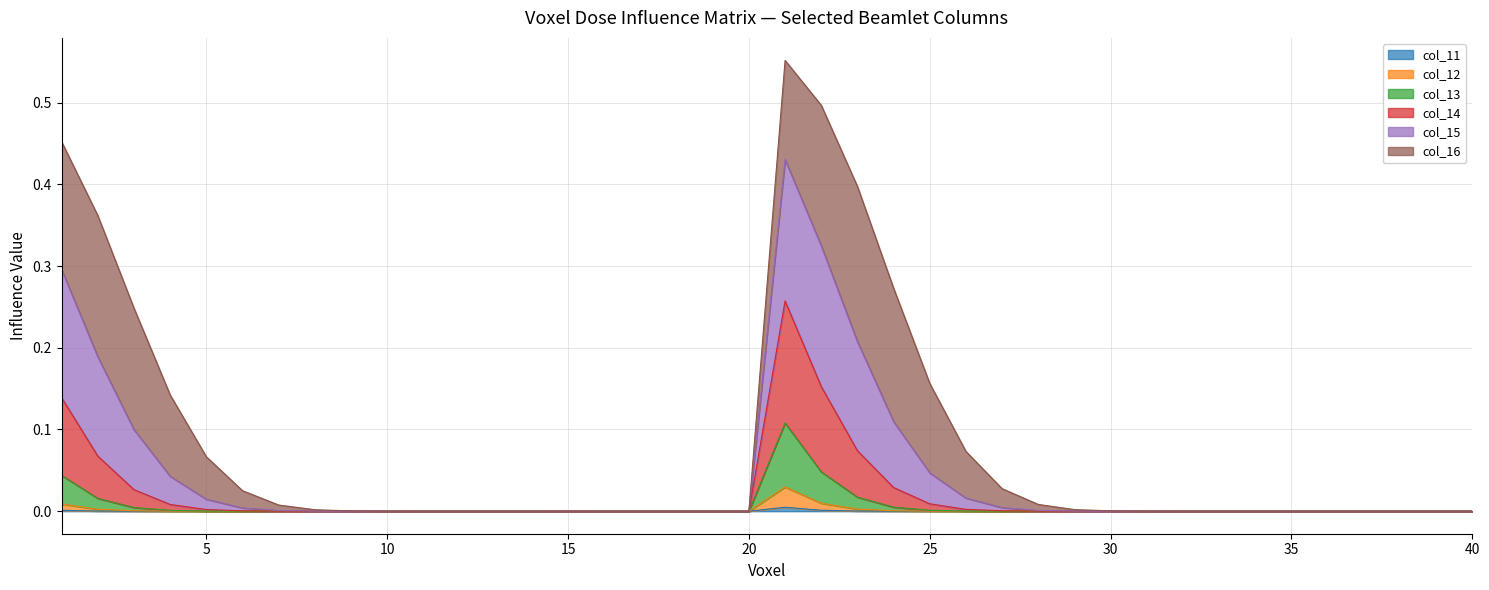

True or false: col_12 and col_13 cross at least once.

False